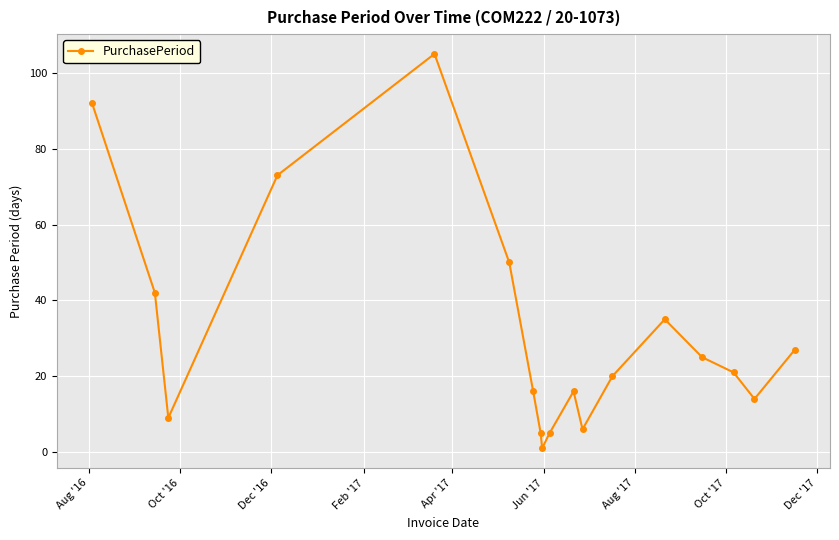

Reading left to right, what are all the values shown in this chart?

92	42	9	73	105	50	16	5	1	5	16	6	20	35	25	21	14	27